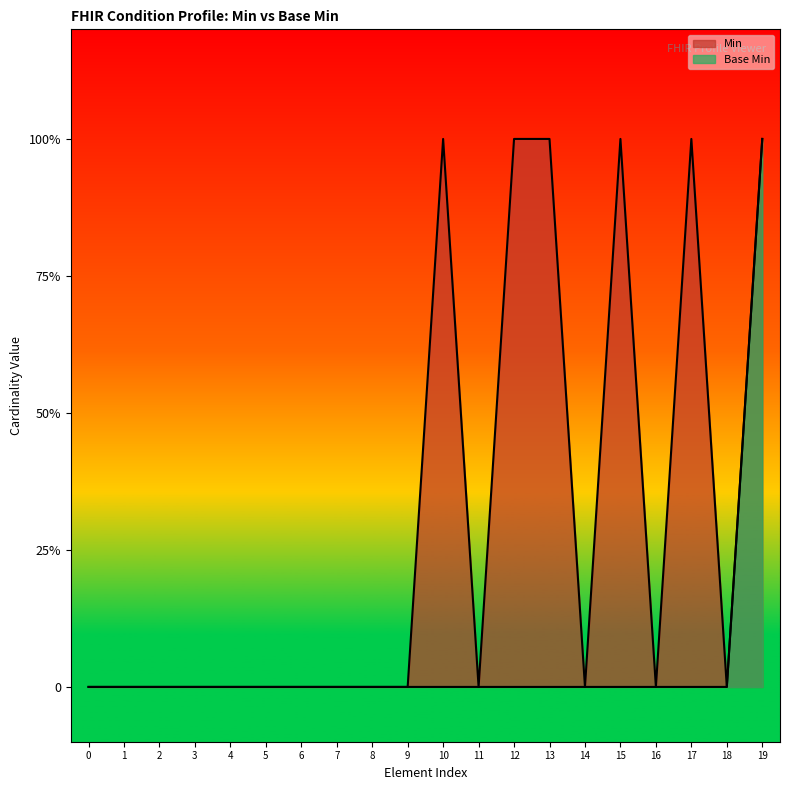

What is the difference between the maximum and minimum values in the Min series?

1